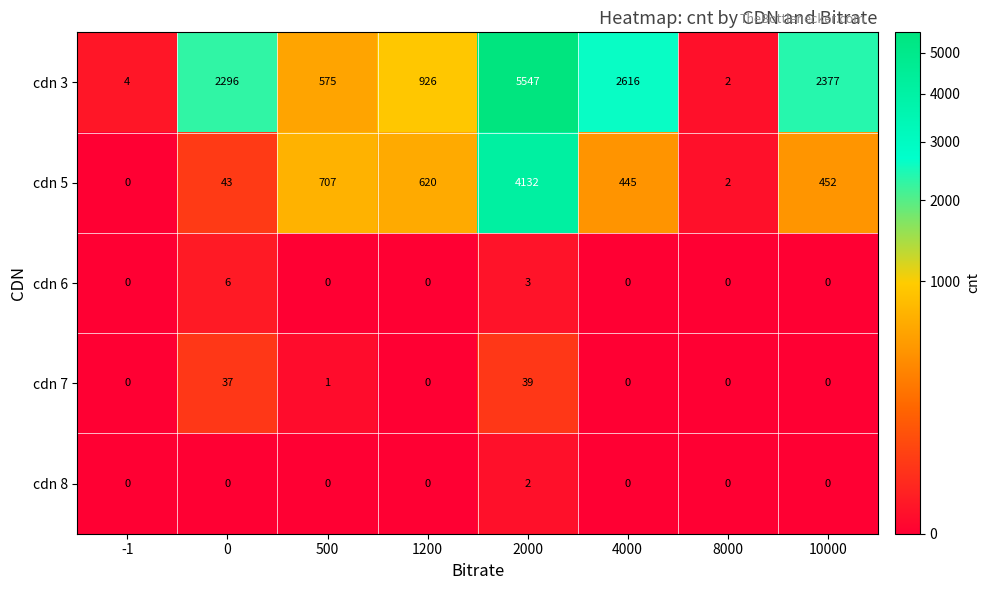

Which series changed the most between 4000 and 8000?

cdn 3